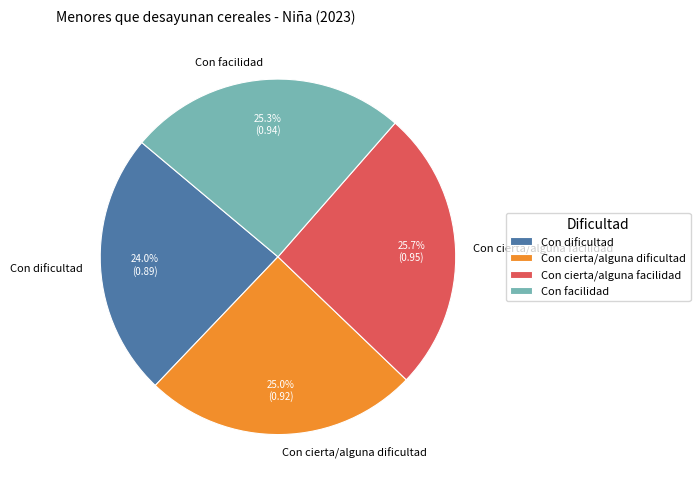

Does Con facilidad account for over 50% of the chart?

No